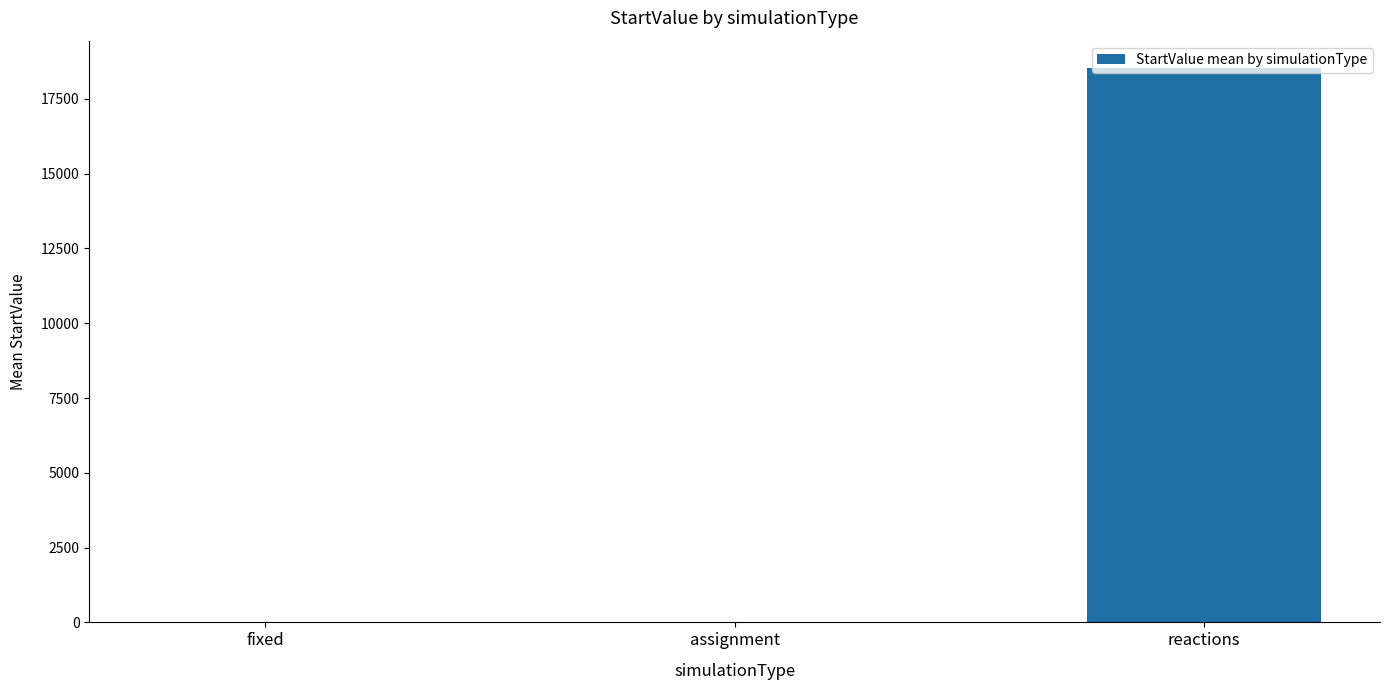

Does the chart contain stacked bars?

No